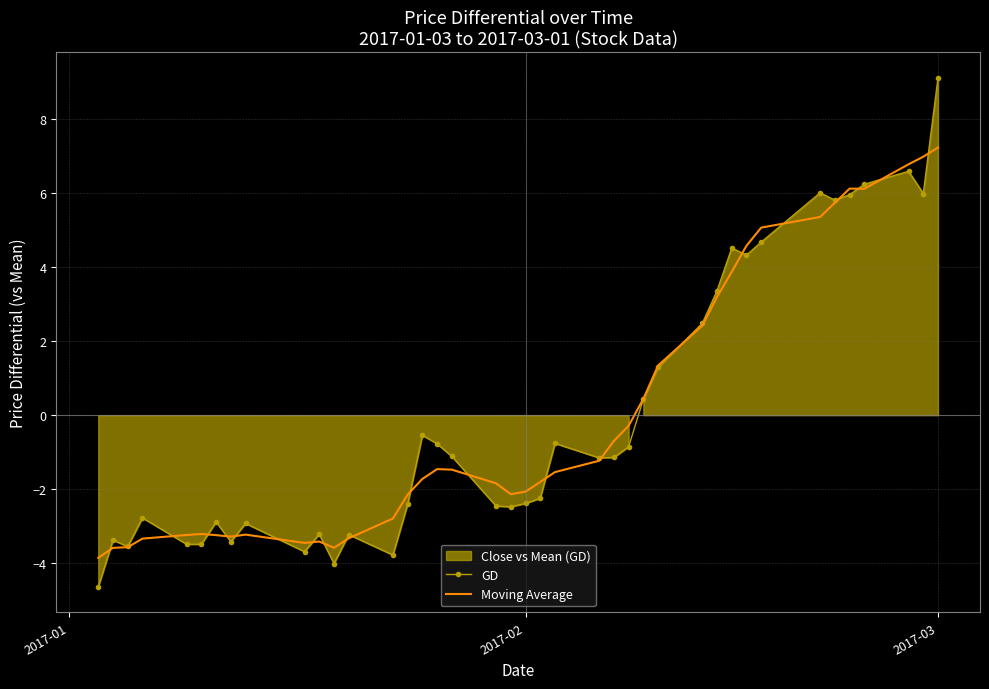

How many values in GD are below zero?

26